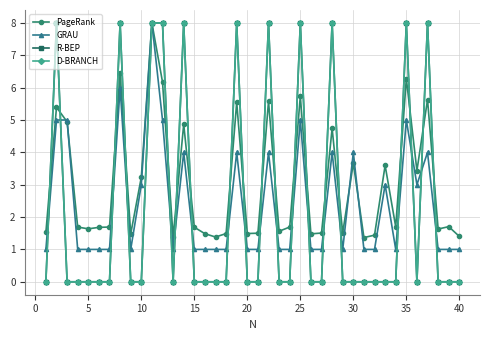

List the series in order of their peak value, highest first.

PageRank, GRAU, R-BEP, D-BRANCH